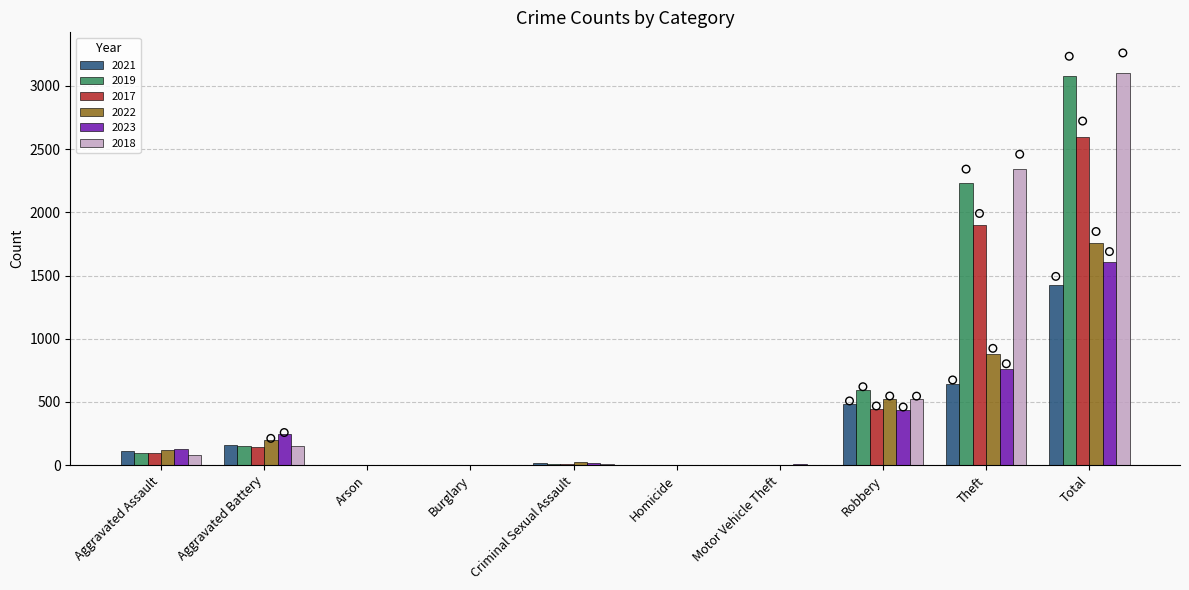

Which series has the widest spread of Y values?

2018